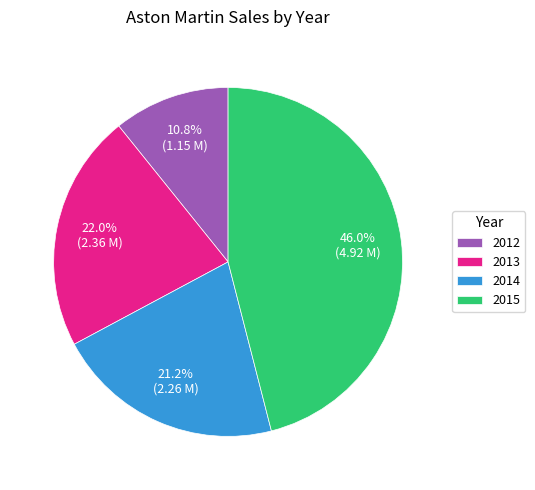

To the nearest percent, what is the difference between the 2014 and 2012 slice percentages?

10%